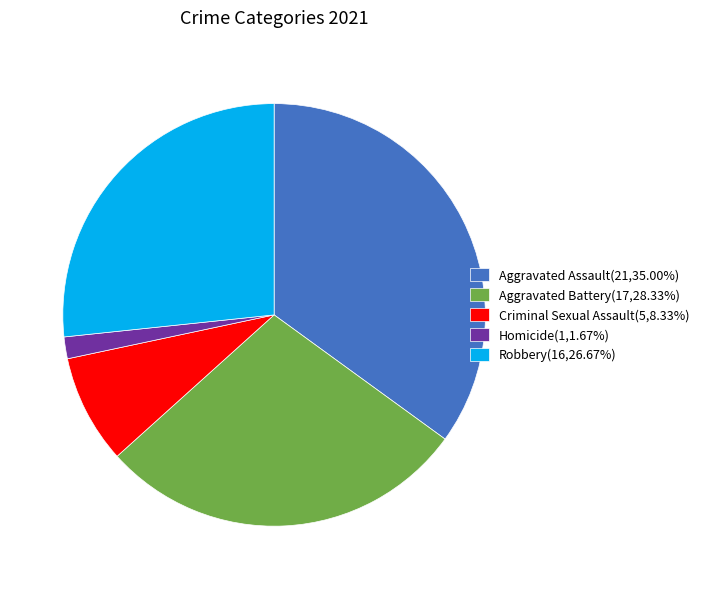

Is the sum of Aggravated Battery(17,28.33%) and Robbery(16,26.67%) greater than half?

Yes